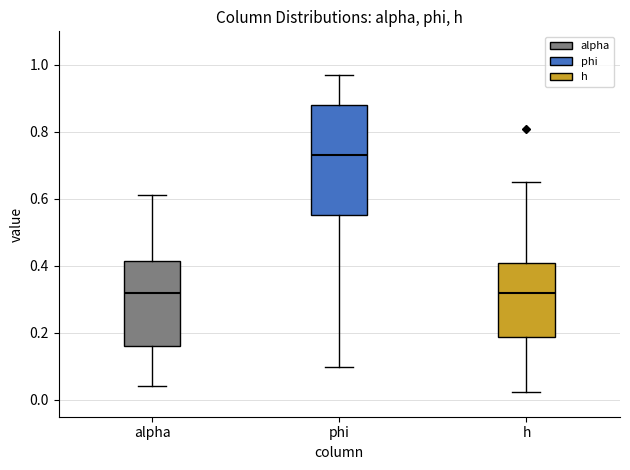

Which box's median line is the highest?

phi